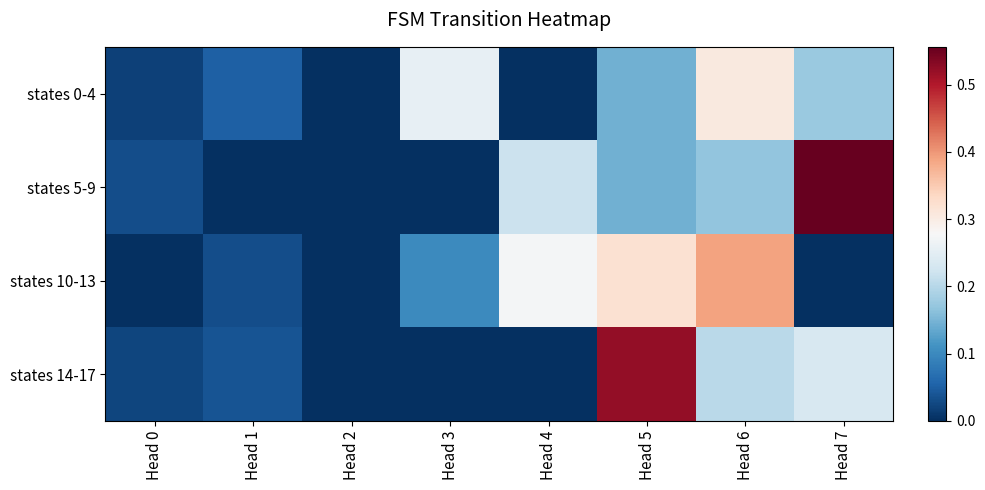

Between Head 0 and Head 3, which series saw the biggest shift?

states 0-4